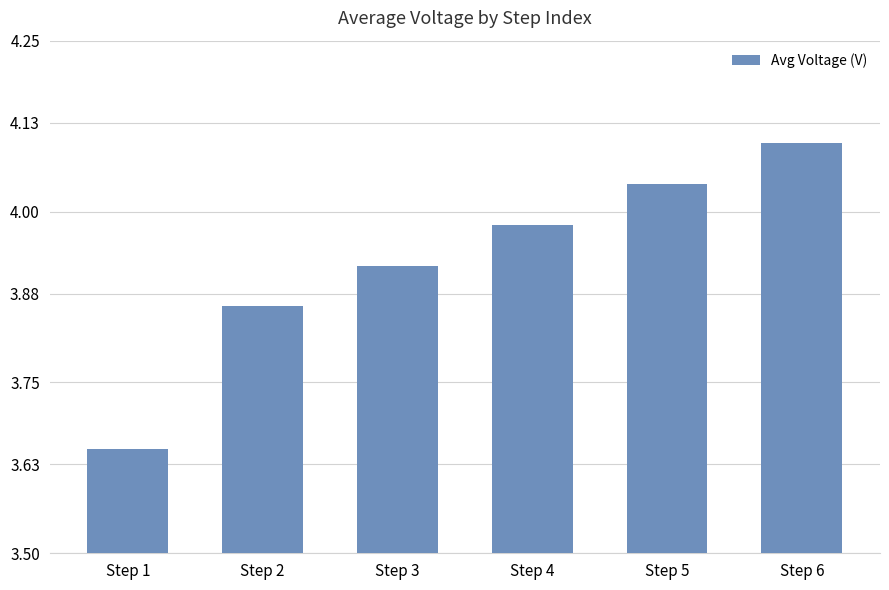

How many distinct data groups are displayed?

1